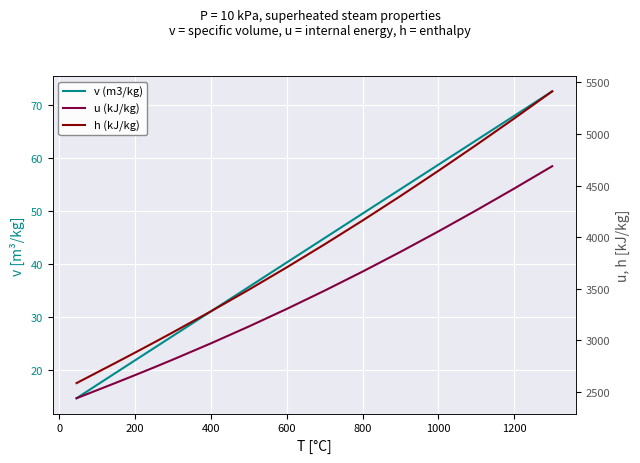

What is the average value of the u (kJ/kg) series?

3298.6